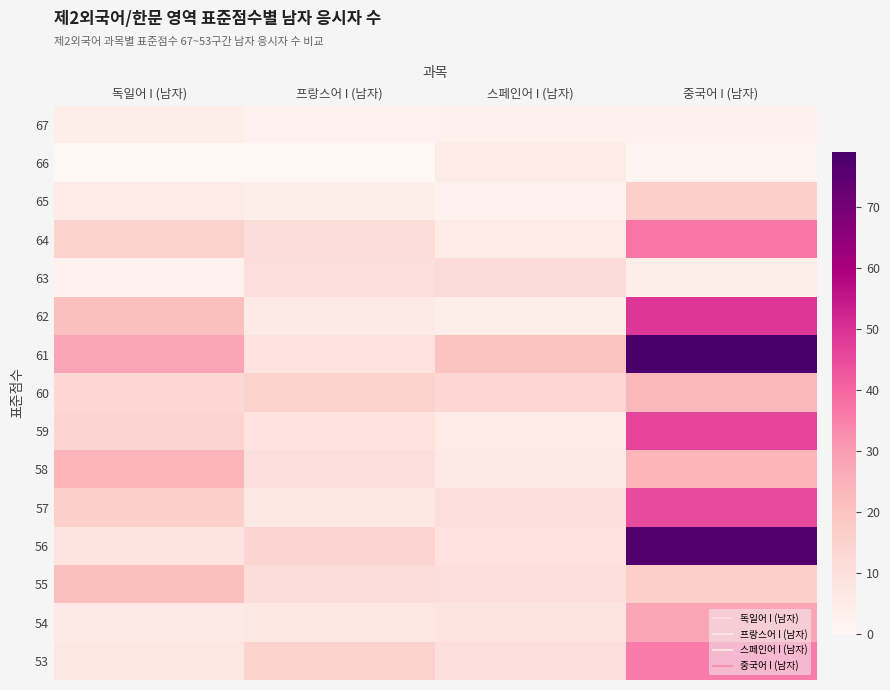

Reading right to left, extract all data points from this chart.

67: 중국어 I (남자)=3	스페인어 I (남자)=3	프랑스어 I (남자)=2	독일어 I (남자)=4
66: 중국어 I (남자)=1	스페인어 I (남자)=5	프랑스어 I (남자)=0	독일어 I (남자)=0
65: 중국어 I (남자)=16	스페인어 I (남자)=2	프랑스어 I (남자)=4	독일어 I (남자)=5
64: 중국어 I (남자)=37	스페인어 I (남자)=5	프랑스어 I (남자)=11	독일어 I (남자)=15
63: 중국어 I (남자)=4	스페인어 I (남자)=12	프랑스어 I (남자)=10	독일어 I (남자)=2
62: 중국어 I (남자)=49	스페인어 I (남자)=4	프랑스어 I (남자)=6	독일어 I (남자)=21
61: 중국어 I (남자)=79	스페인어 I (남자)=20	프랑스어 I (남자)=9	독일어 I (남자)=28
60: 중국어 I (남자)=23	스페인어 I (남자)=13	프랑스어 I (남자)=15	독일어 I (남자)=13
59: 중국어 I (남자)=46	스페인어 I (남자)=5	프랑스어 I (남자)=9	독일어 I (남자)=14
58: 중국어 I (남자)=24	스페인어 I (남자)=6	프랑스어 I (남자)=10	독일어 I (남자)=24
57: 중국어 I (남자)=45	스페인어 I (남자)=10	프랑스어 I (남자)=7	독일어 I (남자)=16
56: 중국어 I (남자)=77	스페인어 I (남자)=9	프랑스어 I (남자)=14	독일어 I (남자)=8
55: 중국어 I (남자)=16	스페인어 I (남자)=10	프랑스어 I (남자)=11	독일어 I (남자)=21
54: 중국어 I (남자)=28	스페인어 I (남자)=8	프랑스어 I (남자)=7	독일어 I (남자)=6
53: 중국어 I (남자)=36	스페인어 I (남자)=10	프랑스어 I (남자)=15	독일어 I (남자)=7